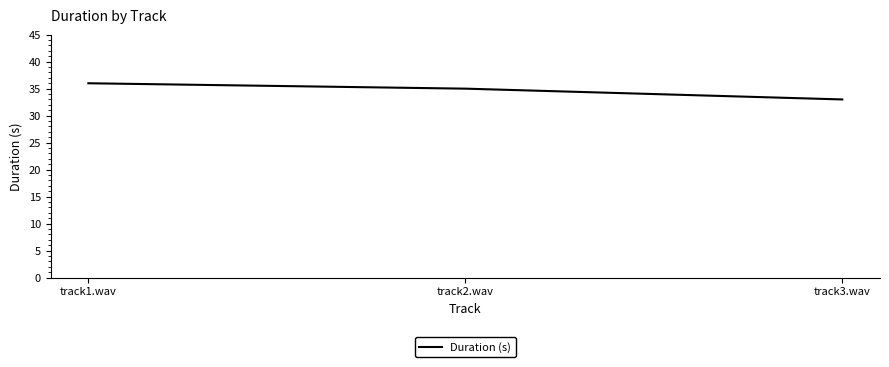

What is the difference between the maximum and minimum values?

3